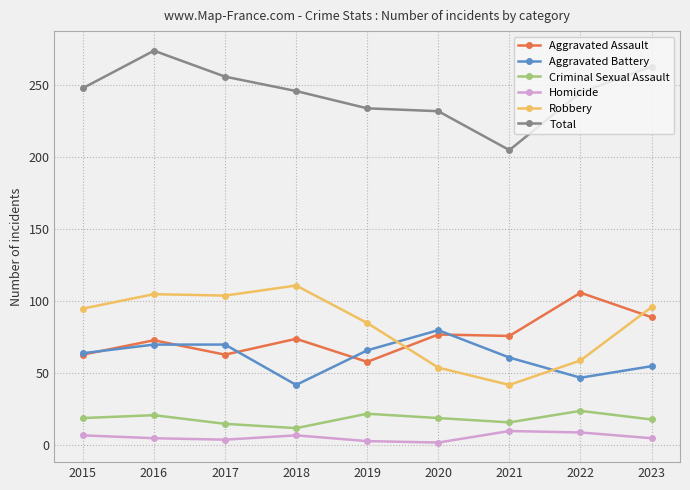

The Criminal Sexual Assault series shows 22 at 2019. True or false?

True